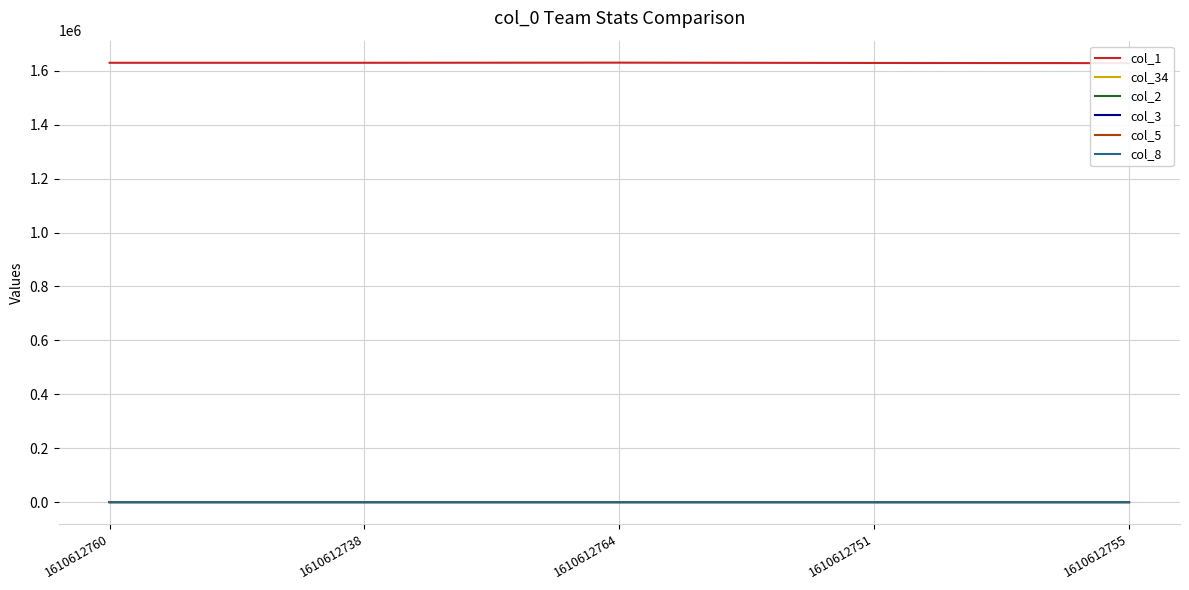

Rank the series by their maximum value, from lowest to highest.

col_8, col_2, col_5, col_3, col_34, col_1